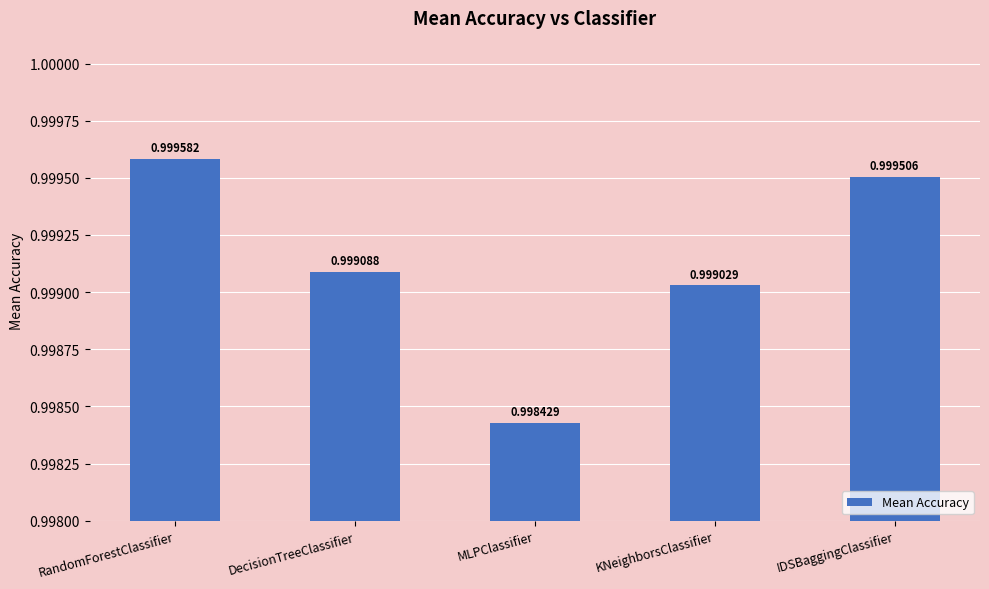

Count the values in the range 0 to 1.

5